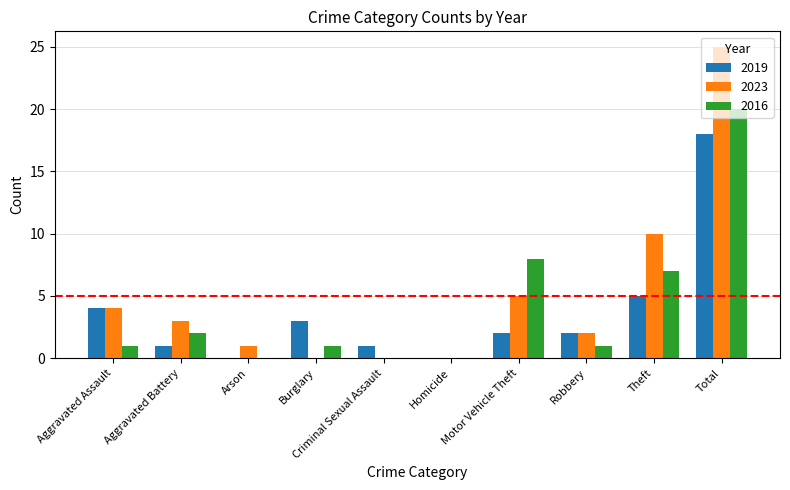

What is the sum of the 2019 values at Arson and Burglary?

3